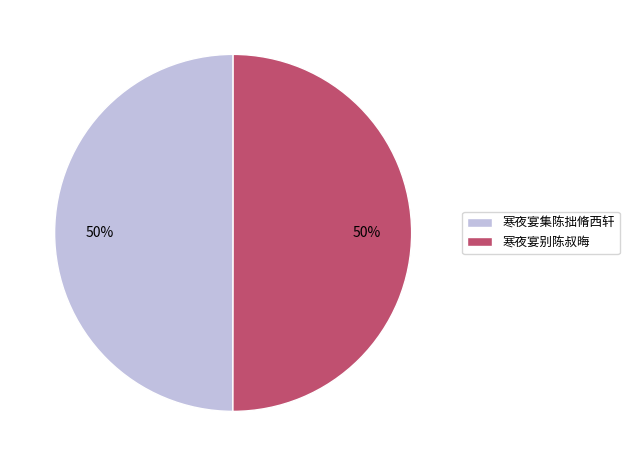

Do 寒夜宴别陈叔晦 and 寒夜宴集陈拙脩西轩 together represent more than half of the pie?

Yes